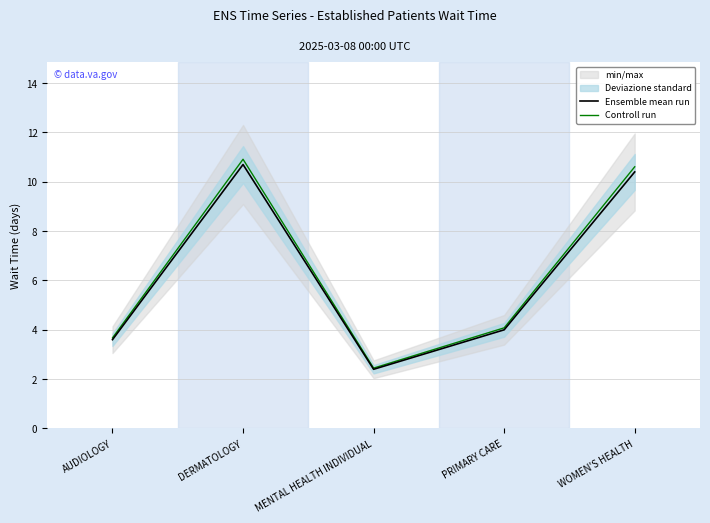

The Controll run series shows 16.1 at DERMATOLOGY. True or false?

False